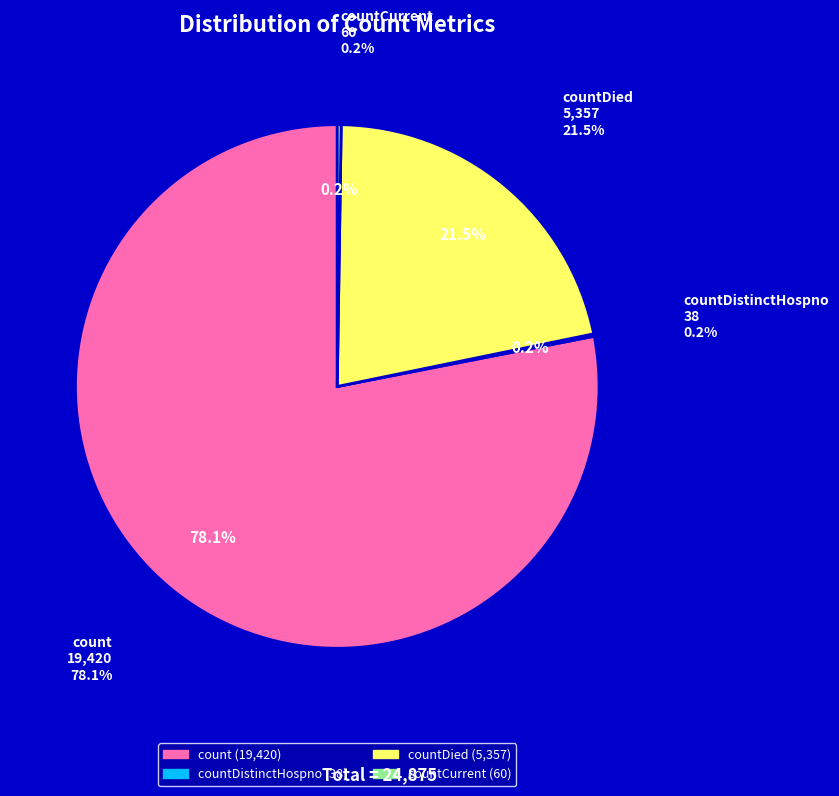

What is the largest slice in the pie chart?

count